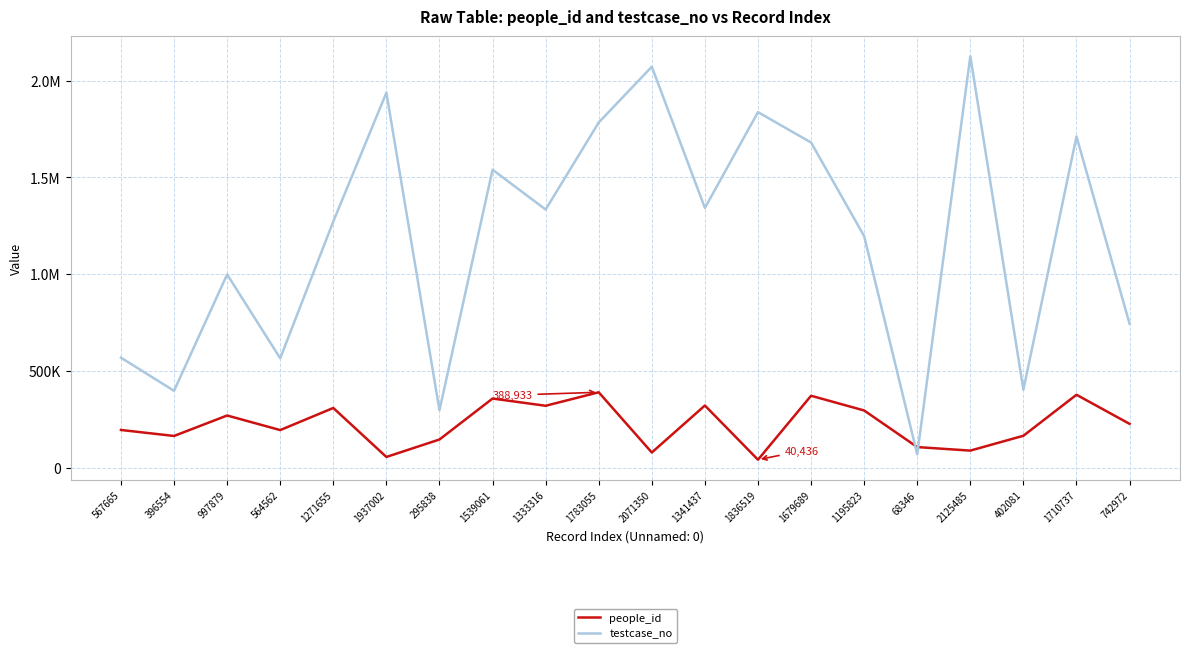

What position from the left is 742972?

20